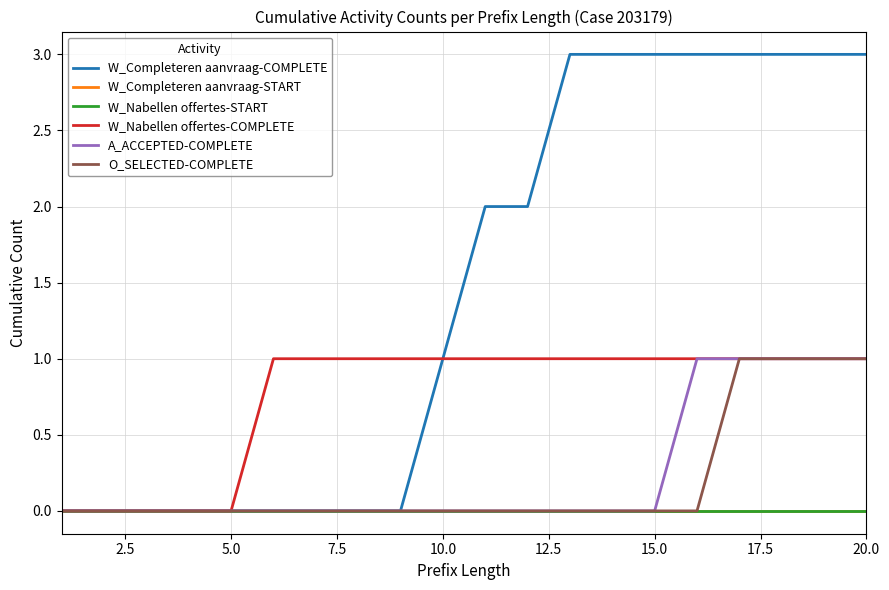

Does the chart display data point markers on the line(s)?

No